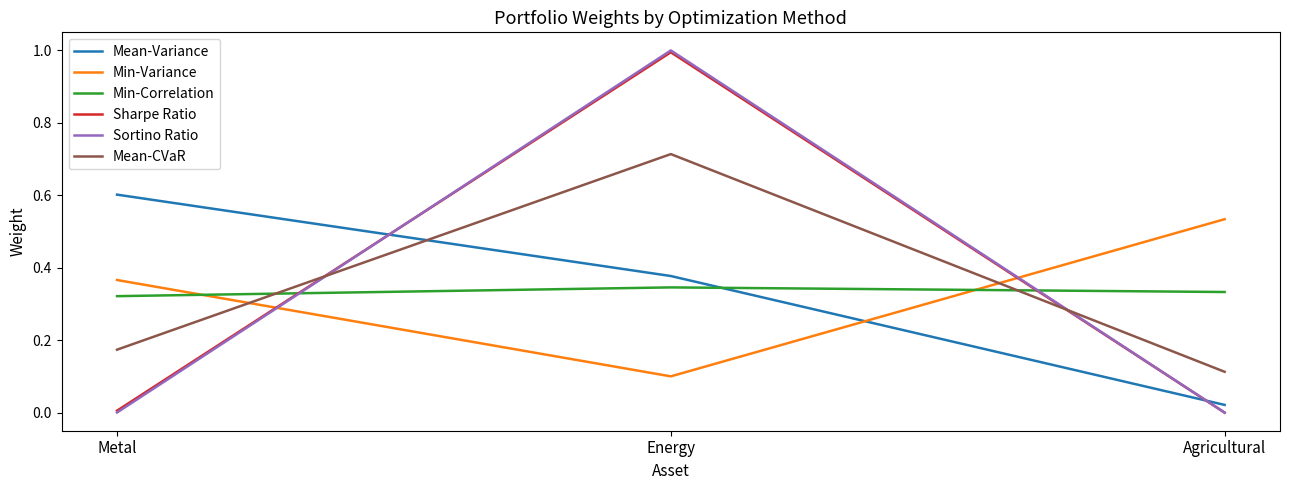

At which category is the sum across all series the highest?

Energy